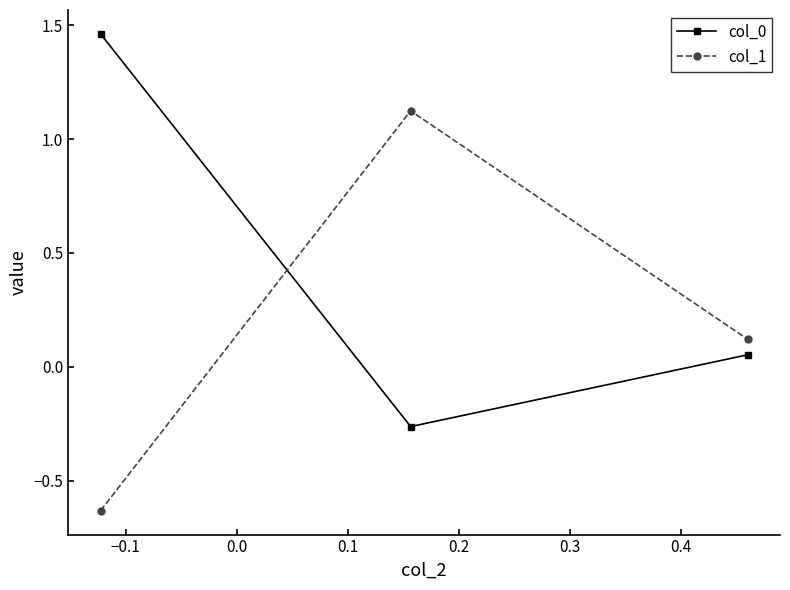

How many data points does each series have?

3